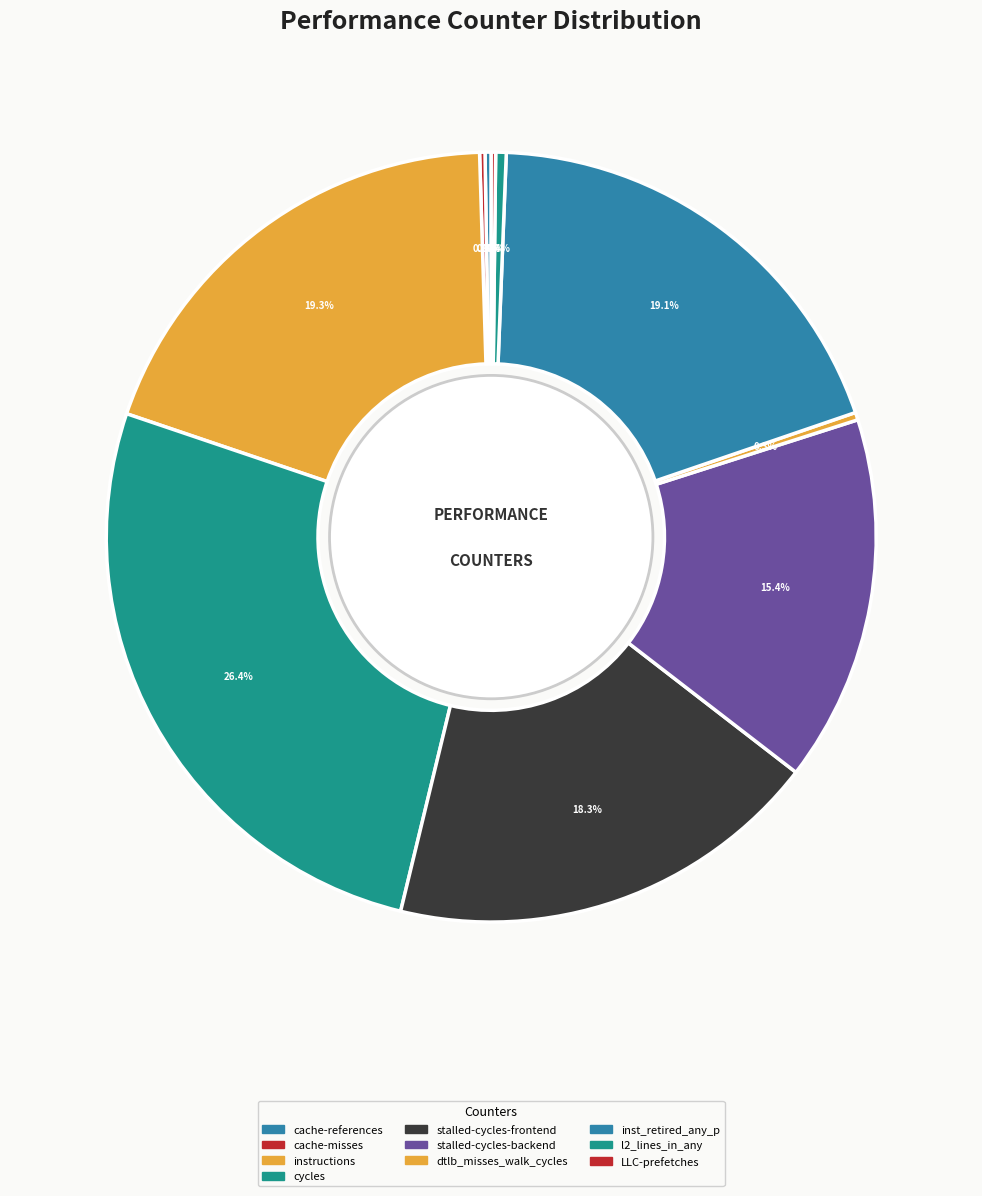

Is there a majority slice in this chart?

No